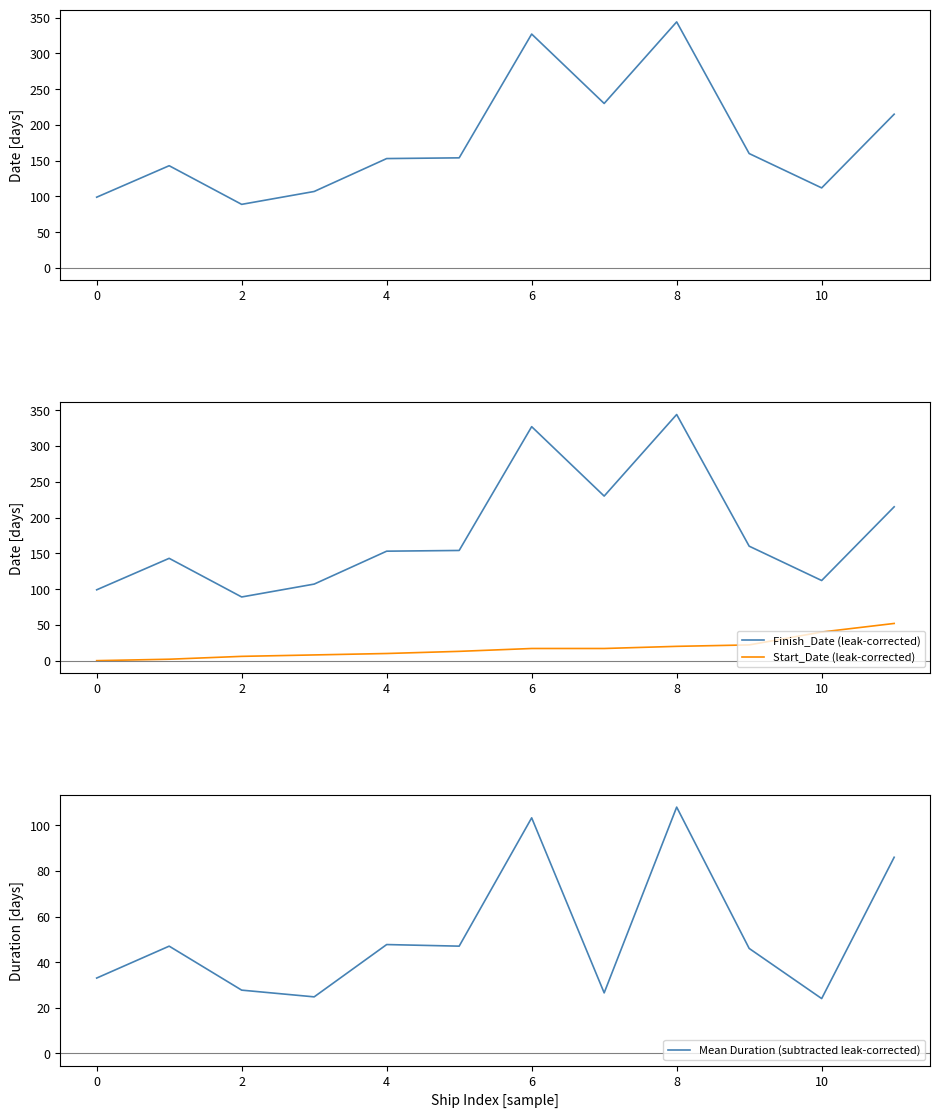

How many data points does each series have?

12